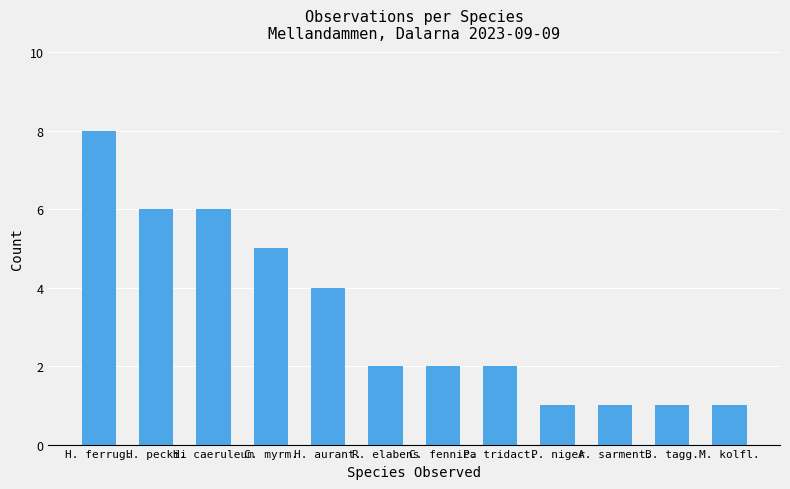

Count the number of data series in this chart.

1